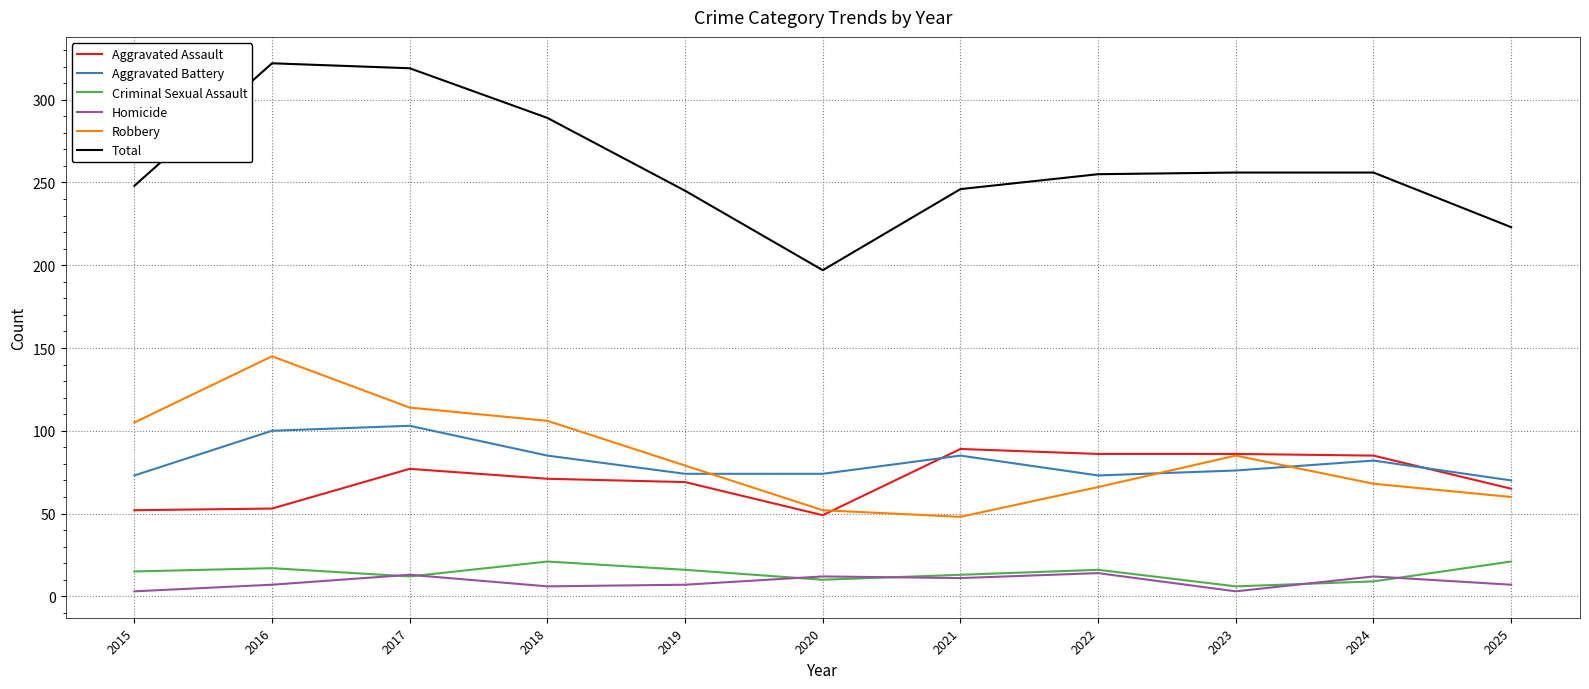

Where is the first local maximum for Total?

2016